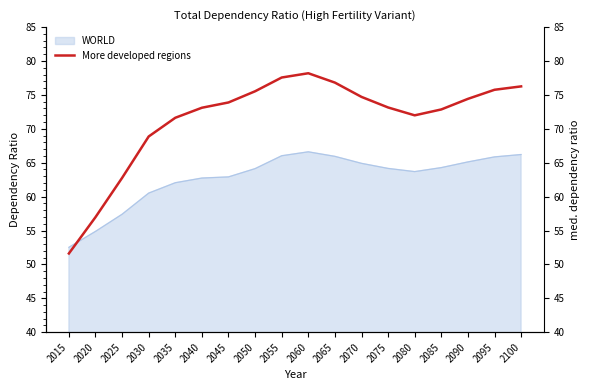

Which has a higher value, 2070 or 2030?

2070